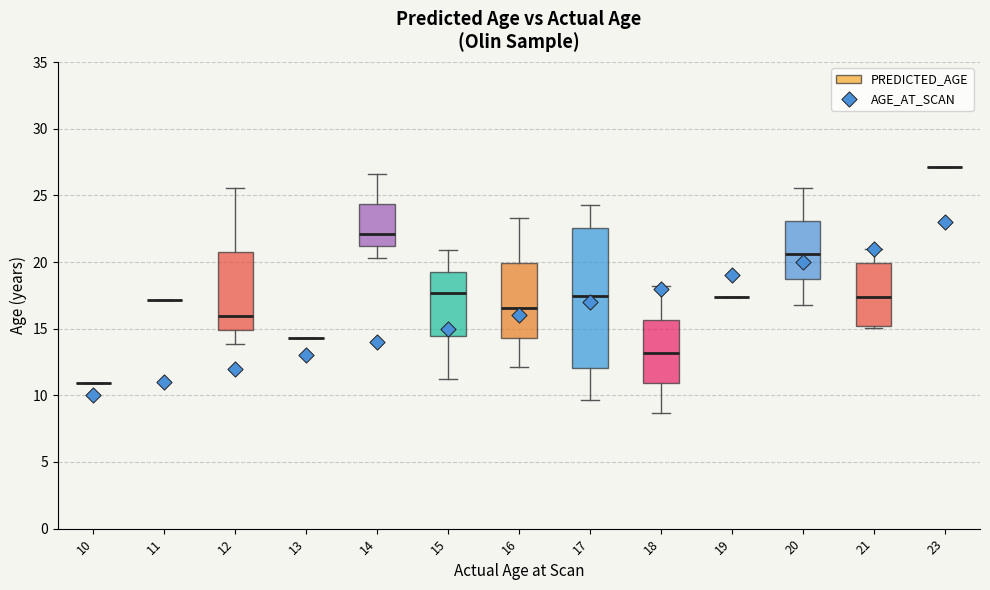

Reading left to right, read every box against the y-axis: the position of its median line, the range the box covers, and the ends of its whiskers. The values are not printed on the chart, so give them approximately, as read against the axis.

10: box collapsed to a line at 11.0, whiskers 11.0 to 11.0
11: box collapsed to a line at 17.0, whiskers 17.0 to 17.0
12: median 16.0, box 15.0 to 21.0, whiskers 14.0 to 25.5
13: box collapsed to a line at 14.5, whiskers 14.5 to 14.5
14: median 22.0, box 21.0 to 24.5, whiskers 20.5 to 26.5
15: median 17.5, box 14.5 to 19.5, whiskers 11.0 to 21.0
16: median 16.5, box 14.5 to 20.0, whiskers 12.0 to 23.5
17: median 17.5, box 12.0 to 22.5, whiskers 9.5 to 24.0
18: median 13.0, box 11.0 to 15.5, whiskers 8.5 to 18.0
19: box collapsed to a line at 17.5, whiskers 17.5 to 17.5
20: median 20.5, box 18.5 to 23.0, whiskers 17.0 to 25.5
21: median 17.5, box 15.0 to 20.0, whiskers 15.0 (just below the box's lower edge) to 21.0
23: box collapsed to a line at 27.0, whiskers 27.0 to 27.0